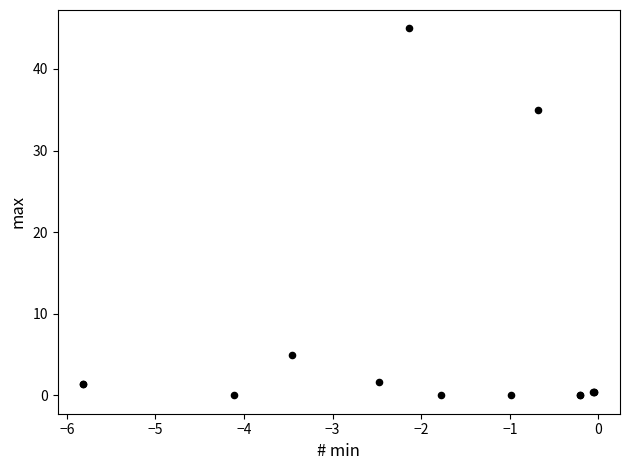

What Y value in the scatter plot is closest to 22?

35.0